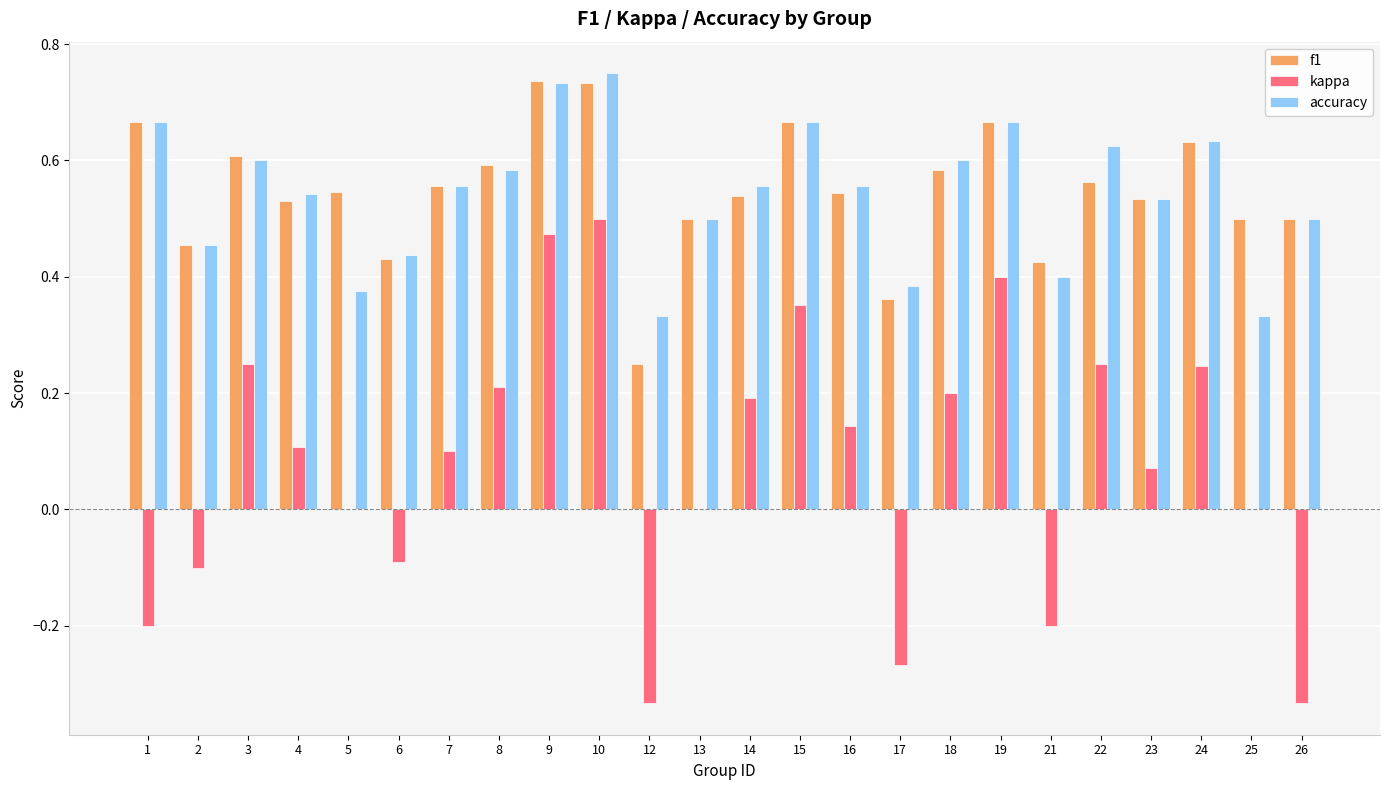

Is the value of f1 at 7 greater than the value of kappa at 2?

Yes